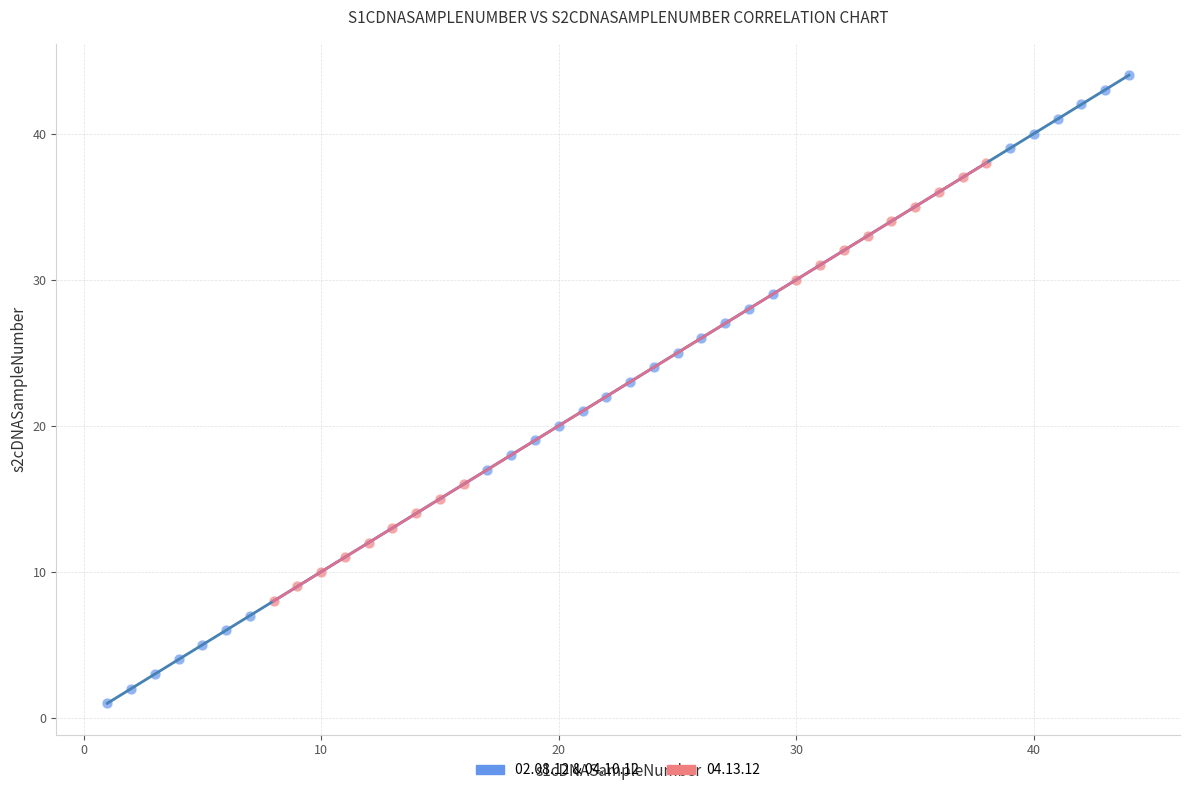

Which series reaches the maximum Y coordinate?

02.08.12 & 04.10.12